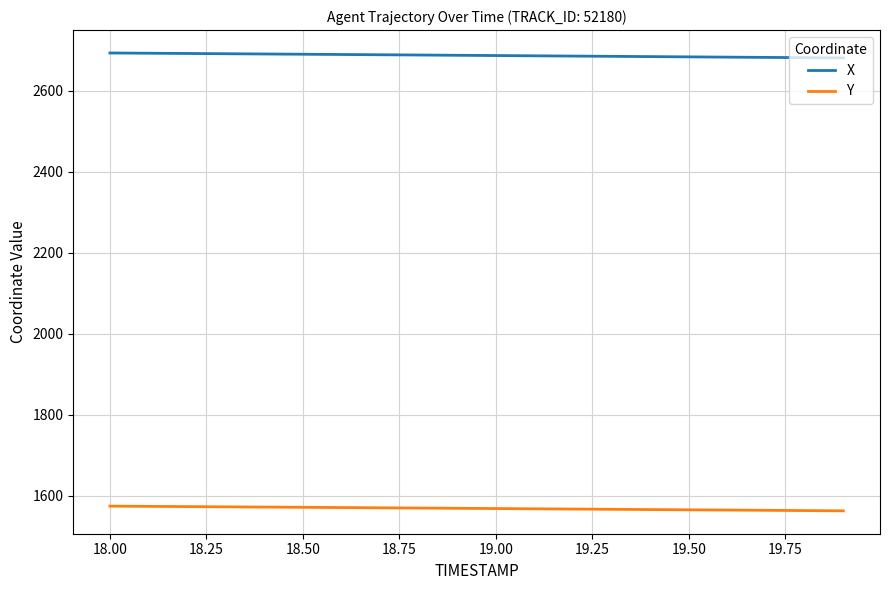

Rank the series by their maximum value, from highest to lowest.

X, Y